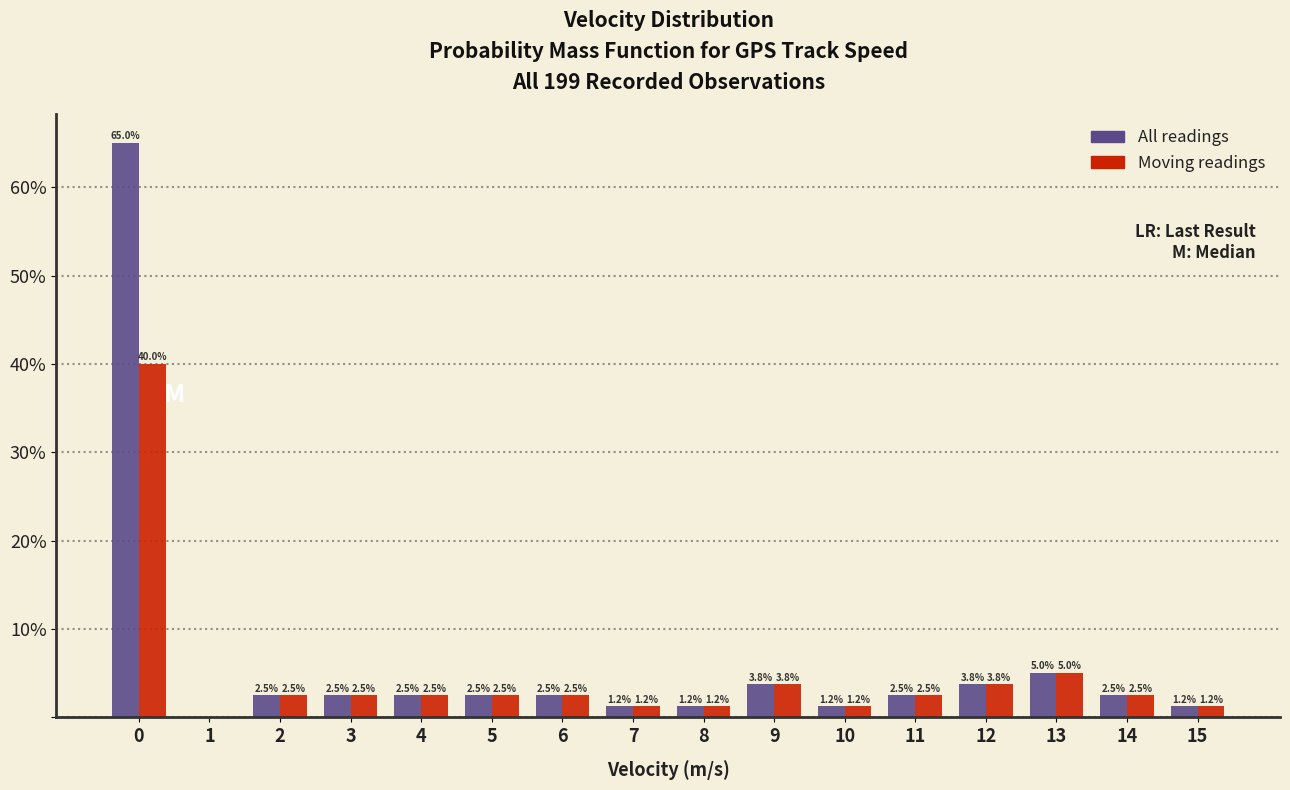

What is the total value across all series at 3?

5.0